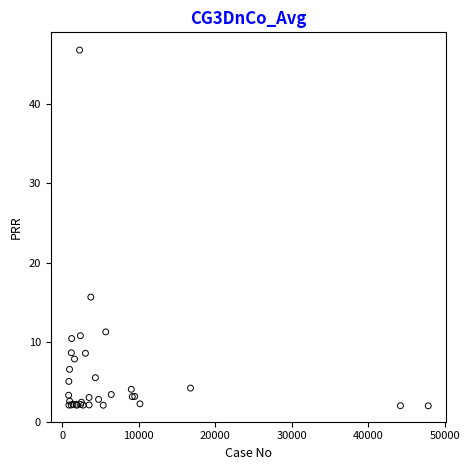

What Y value in the scatter plot is closest to 24?

15.7